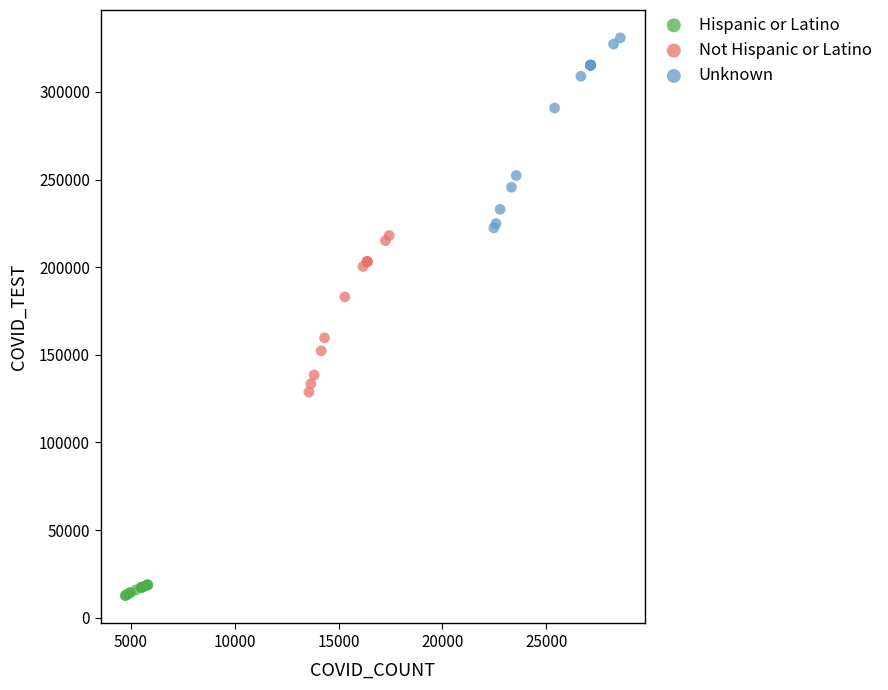

Which series has the widest spread of Y values?

Unknown